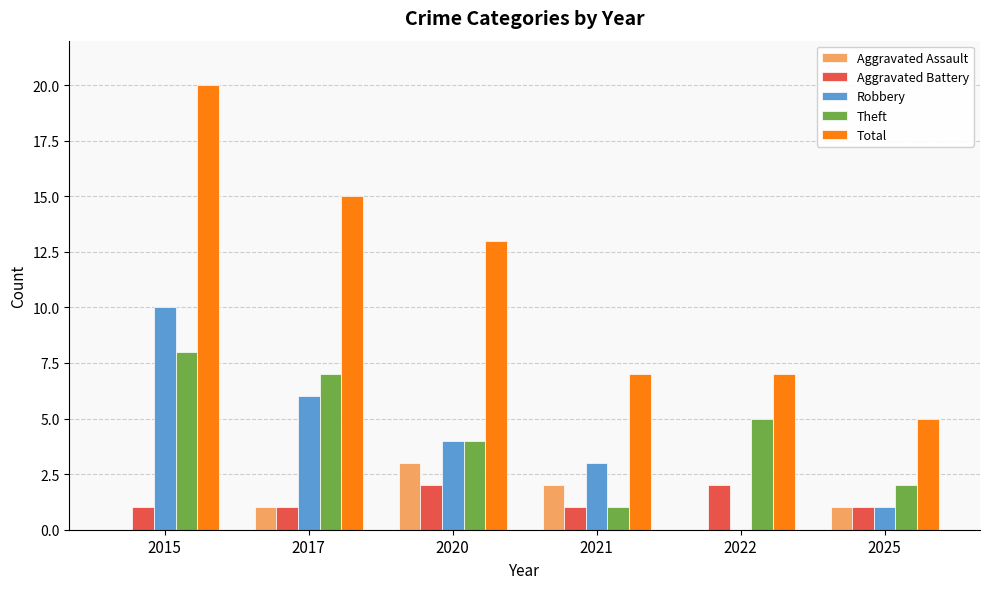

The Aggravated Assault series shows 1 at 2025. True or false?

True